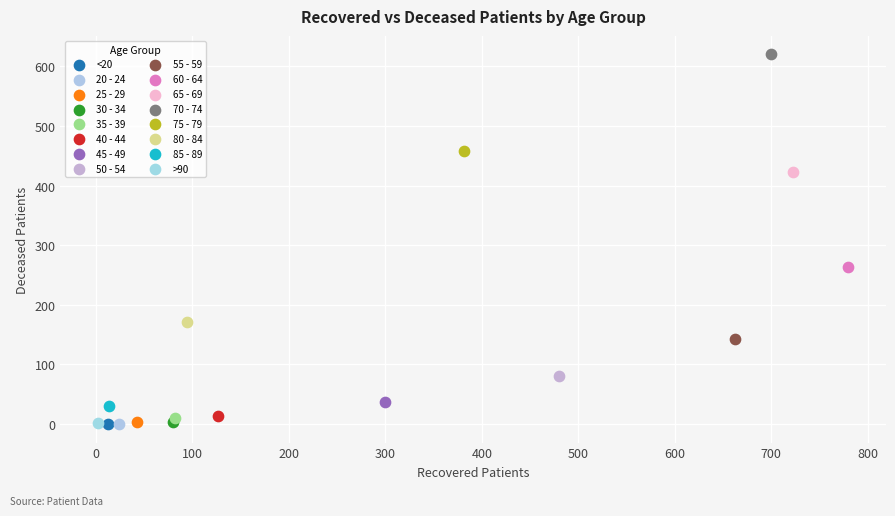

What are all the series names shown in the legend?

<20, 20 - 24, 25 - 29, 30 - 34, 35 - 39, 40 - 44, 45 - 49, 50 - 54, 55 - 59, 60 - 64, 65 - 69, 70 - 74, 75 - 79, 80 - 84, 85 - 89, >90